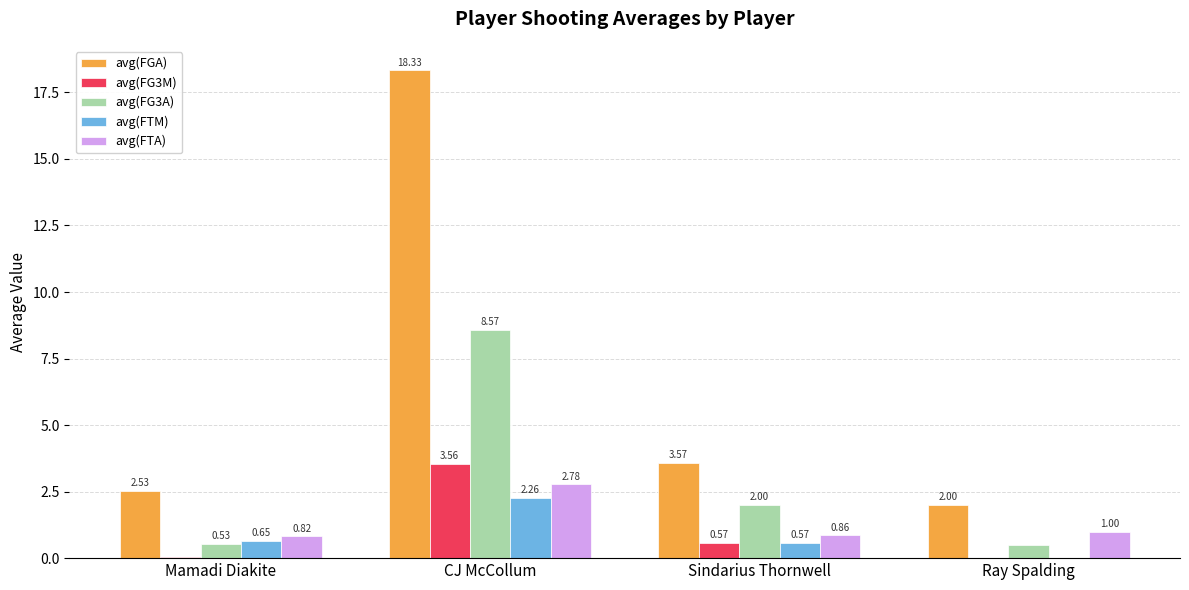

What is the sum of the avg(FTM) values at Sindarius Thornwell and Mamadi Diakite?

1.2